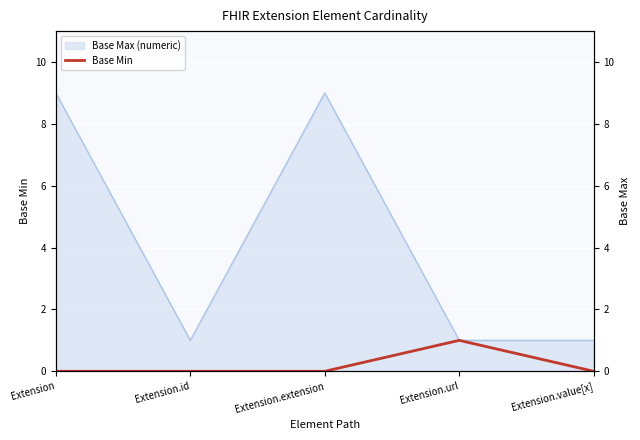

What is the label of the 4th point from the left?

Extension.url